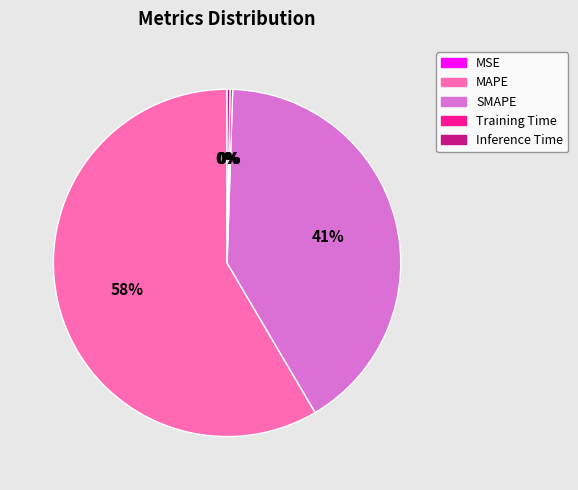

Which has a higher value, SMAPE or MAPE?

MAPE